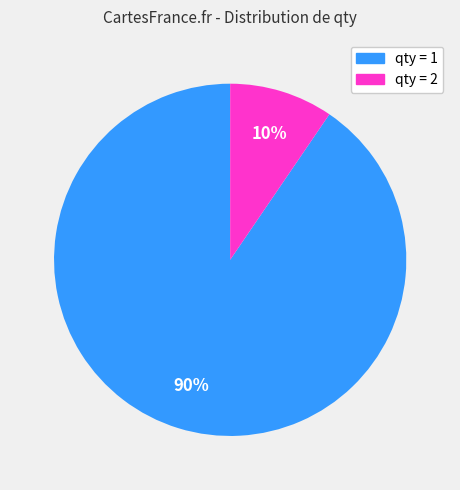

Does any single category account for the majority?

Yes